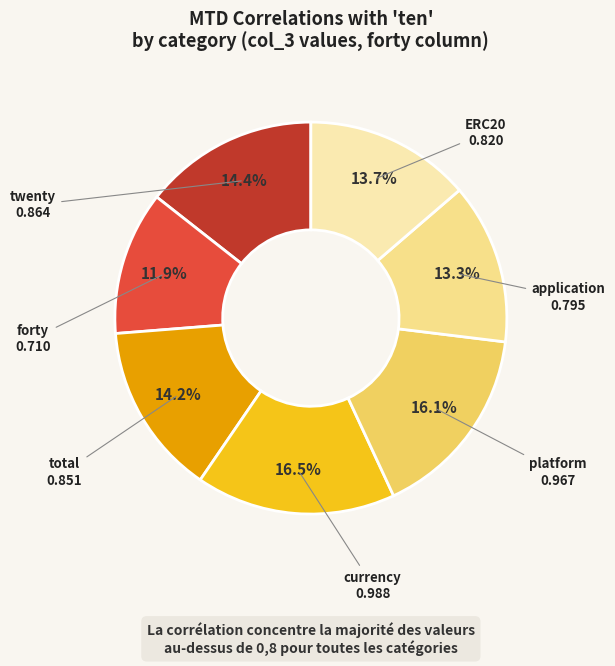

How many segments does this pie chart have?

7